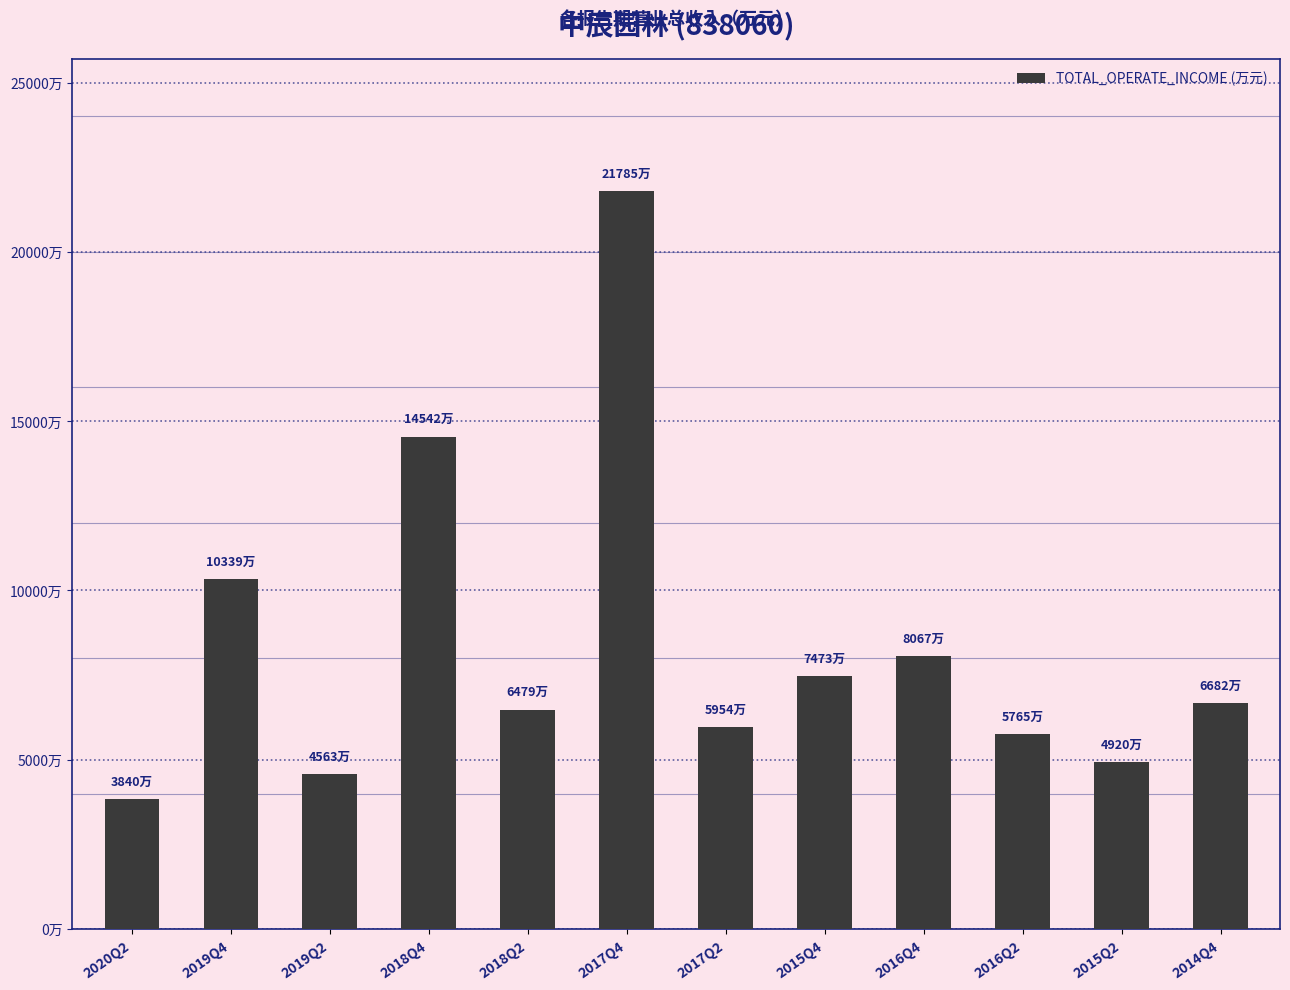

Does the chart contain any negative values?

No